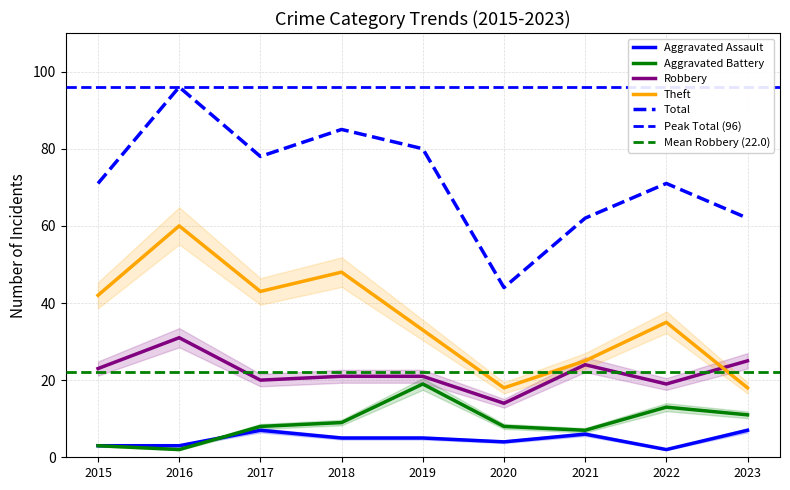

Does the chart have visible grid lines?

Yes